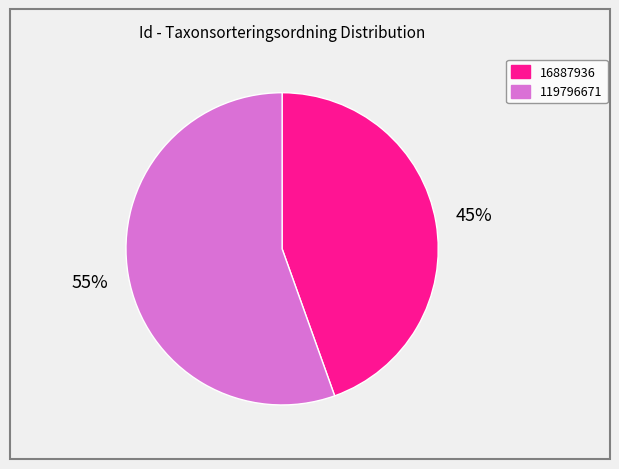

Count the number of slices in the pie.

2